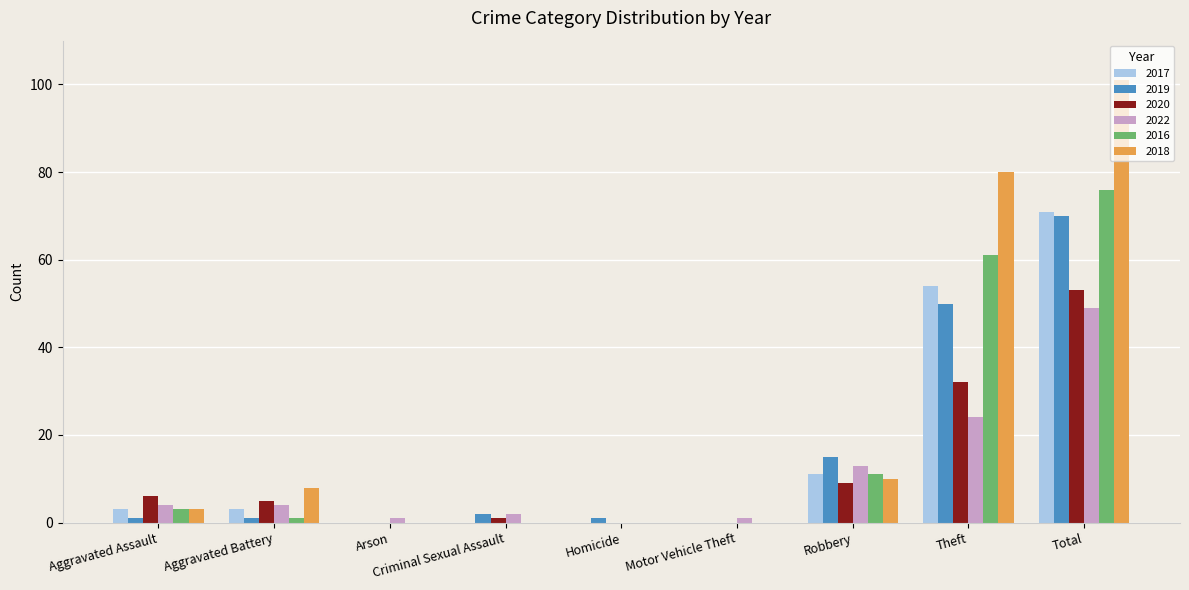

At which category does the chart reach its peak across all series?

Total